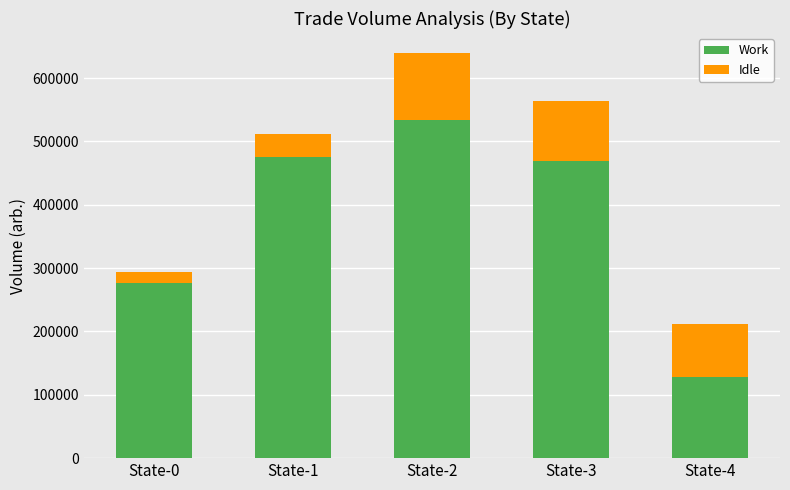

What is the average value of the Work series?

376747.6